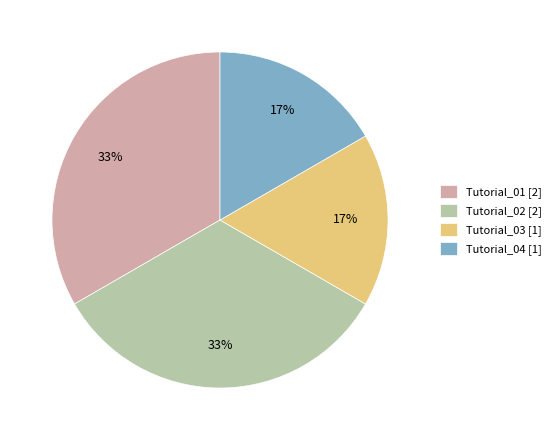

The Tutorial_02 [2] slice represents 33% of the pie. True or false?

True